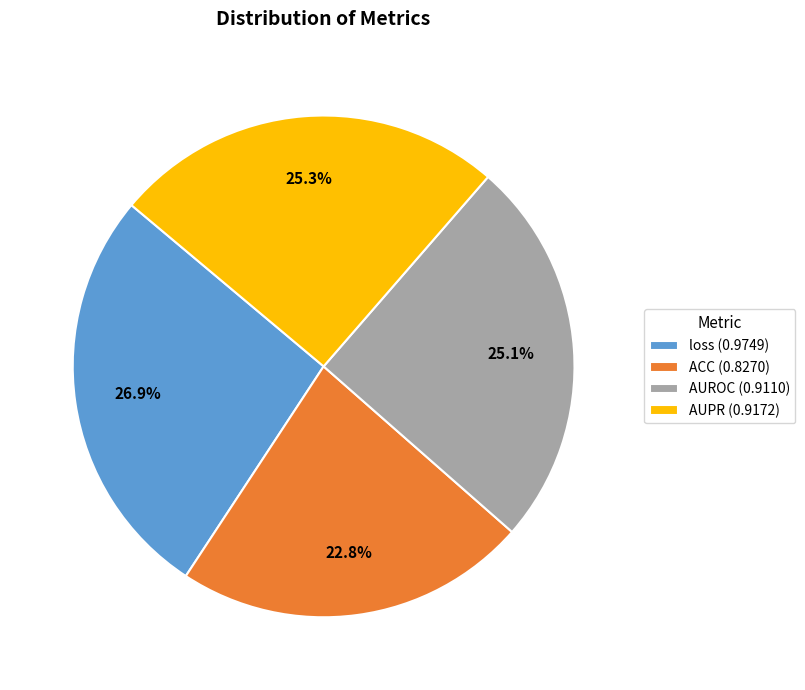

Which category has the smallest portion of the pie?

ACC